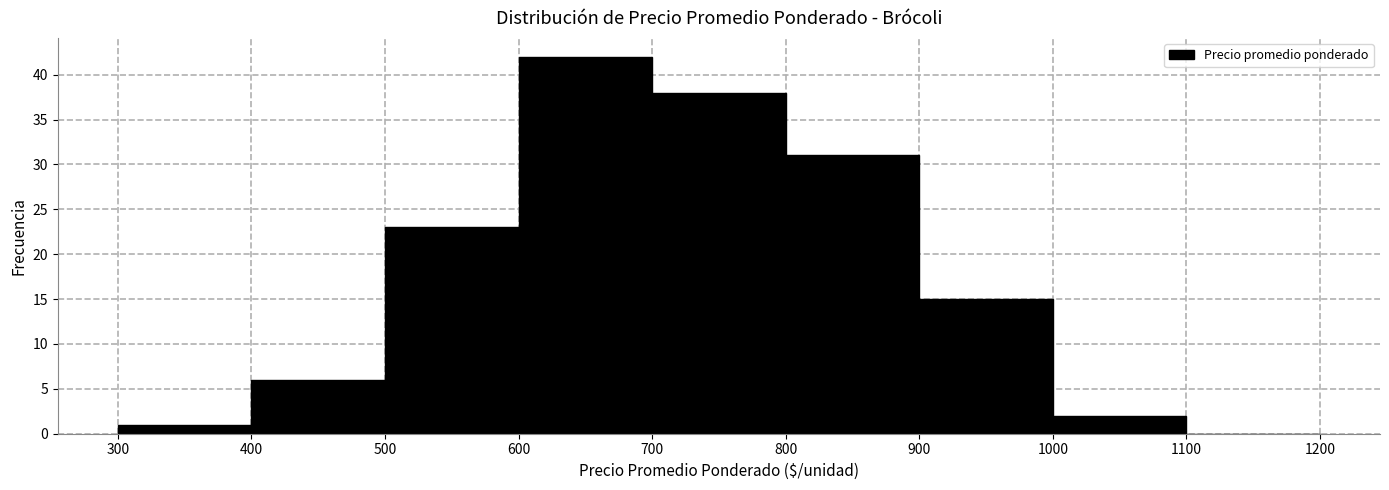

How tall is the bar that spans 900 to 1000 on the x-axis? The values are not printed on the chart, so give them approximately, as read against the axis.

15